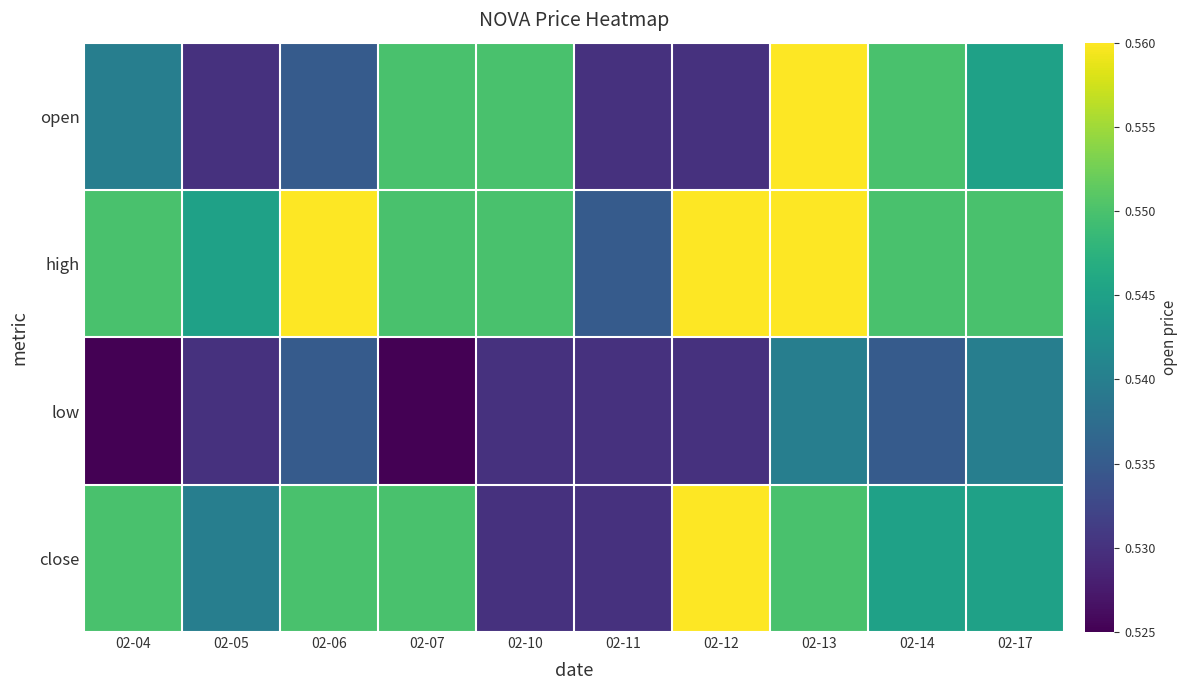

Reading left to right, extract all data points from this chart.

open: 02-04=0.5	02-05=0.5	02-06=0.5	02-07=0.6	02-10=0.6	02-11=0.5	02-12=0.5	02-13=0.6	02-14=0.6	02-17=0.5
high: 02-04=0.6	02-05=0.5	02-06=0.6	02-07=0.6	02-10=0.6	02-11=0.5	02-12=0.6	02-13=0.6	02-14=0.6	02-17=0.6
low: 02-04=0.5	02-05=0.5	02-06=0.5	02-07=0.5	02-10=0.5	02-11=0.5	02-12=0.5	02-13=0.5	02-14=0.5	02-17=0.5
close: 02-04=0.6	02-05=0.5	02-06=0.6	02-07=0.6	02-10=0.5	02-11=0.5	02-12=0.6	02-13=0.6	02-14=0.5	02-17=0.5